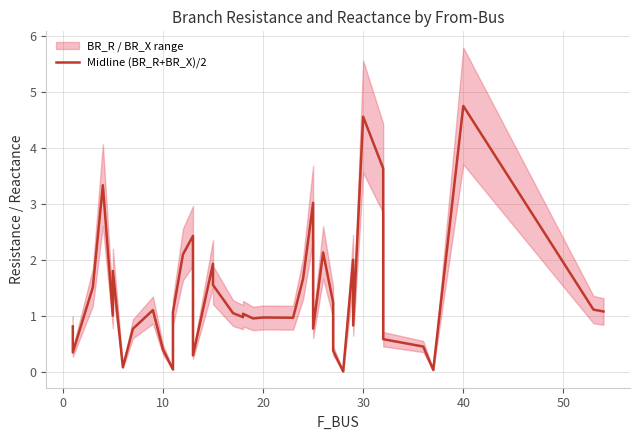

Is it true that the value at 12 is 2.1?

True